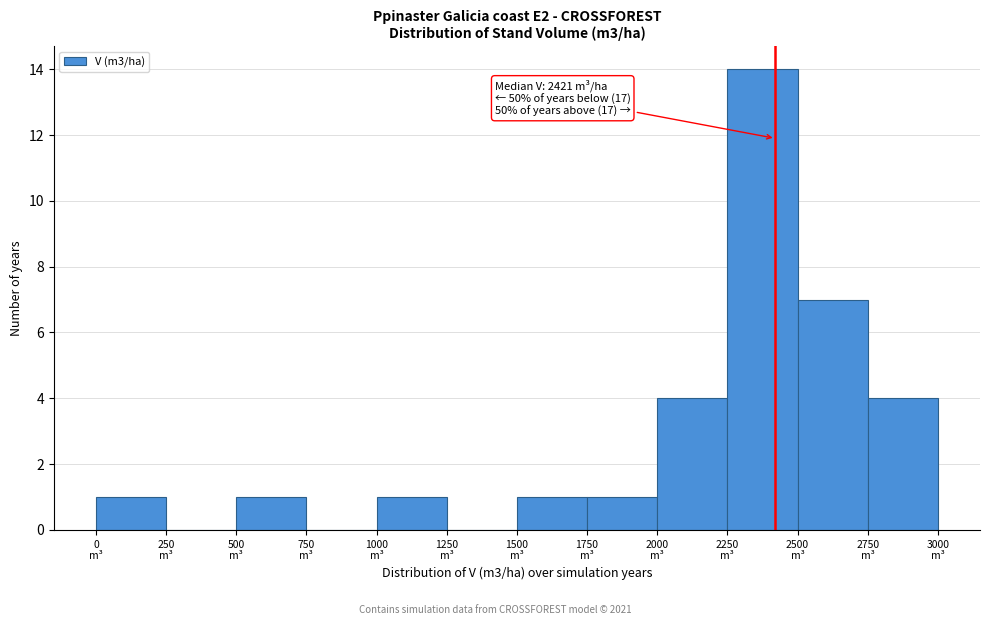

Which range on the x-axis has the tallest bar?

2250 to 2500